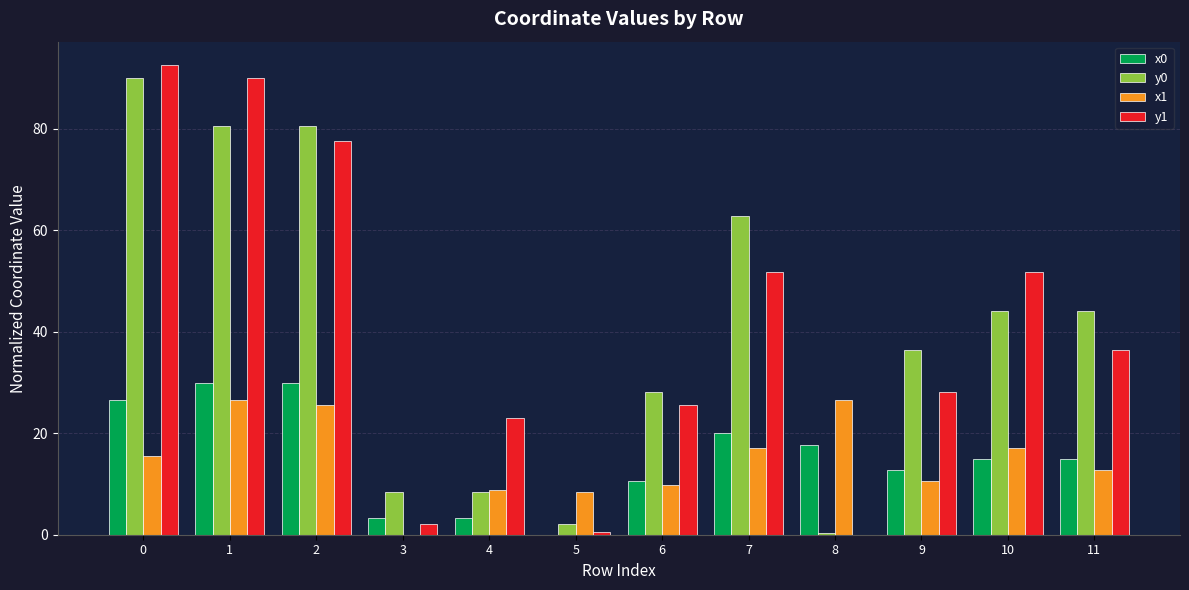

How many positive values does the x0 series have?

11